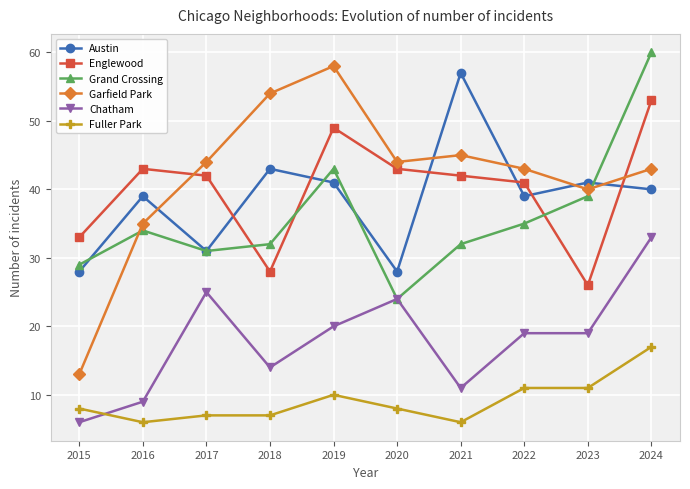

At which category does Fuller Park reach its first local valley?

2016